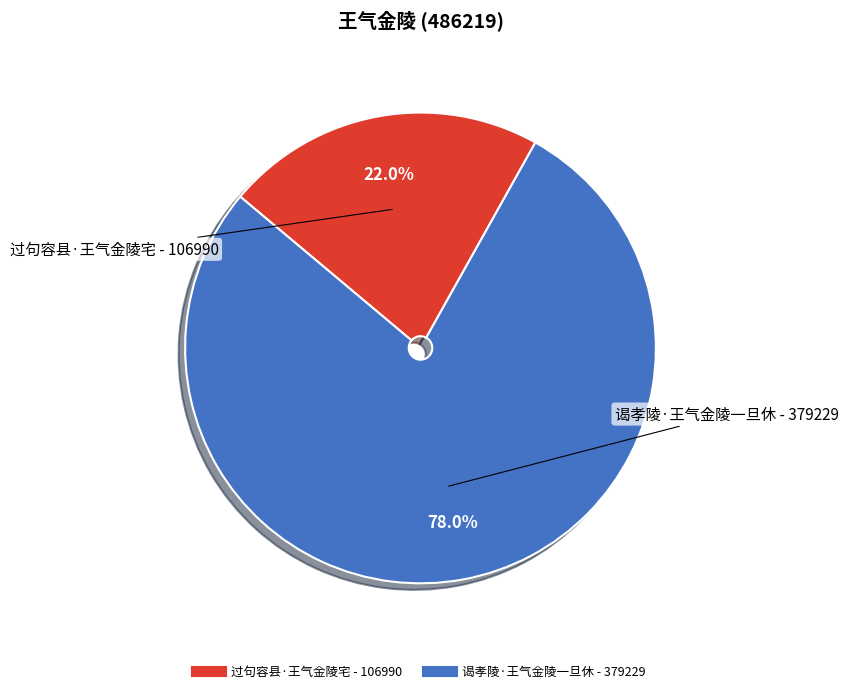

To the nearest percent, what is the difference between the 谒孝陵·王气金陵一旦休 and 过句容县·王气金陵宅 slice percentages?

56%